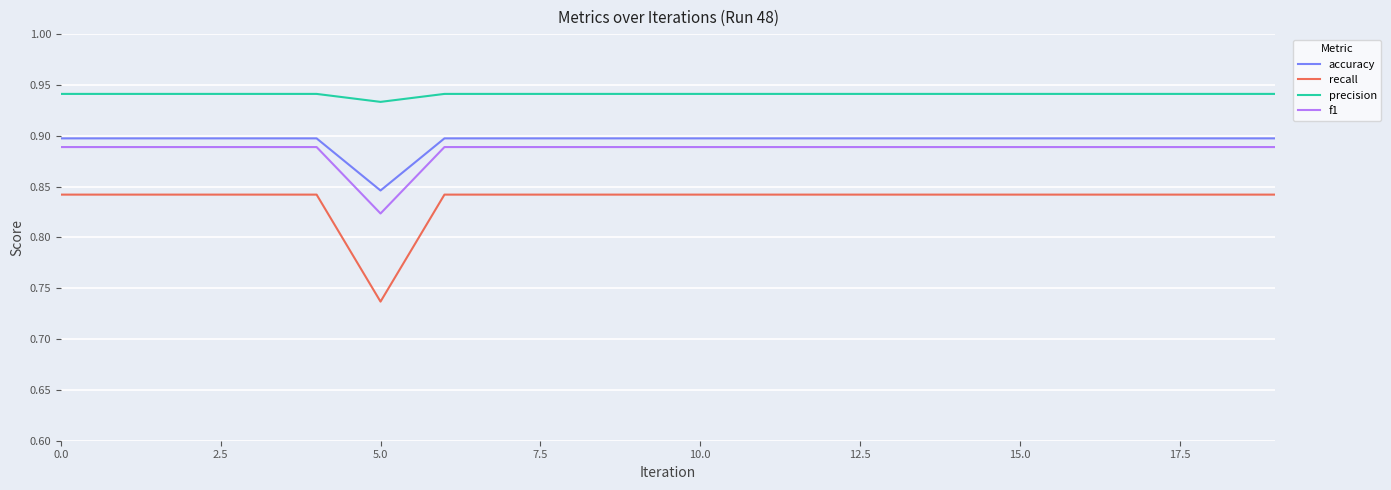

True or false: recall and precision cross at least once.

False